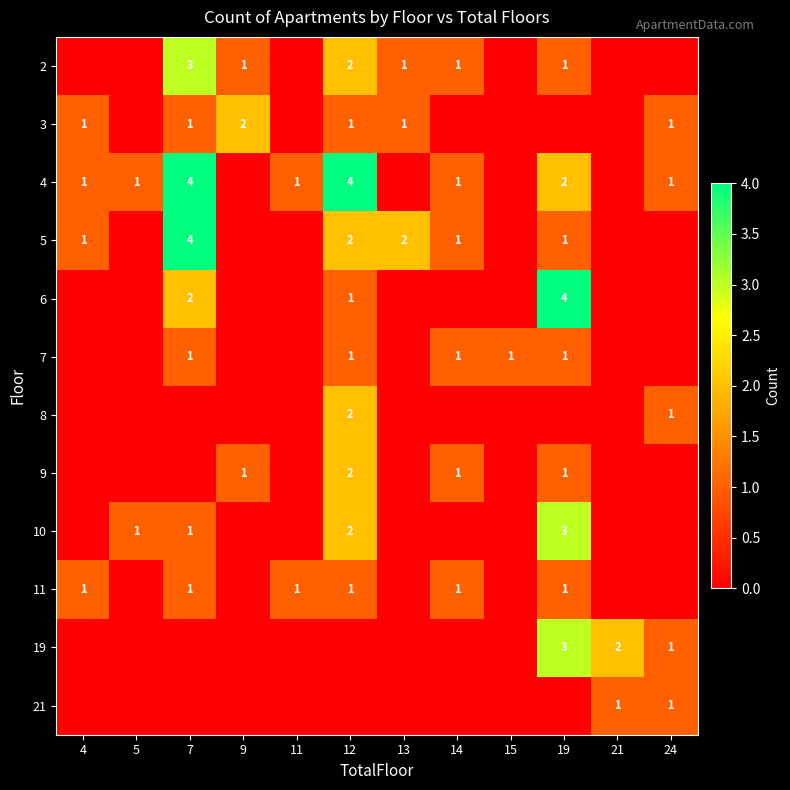

What is the spread (max minus min) of values at 4?

1